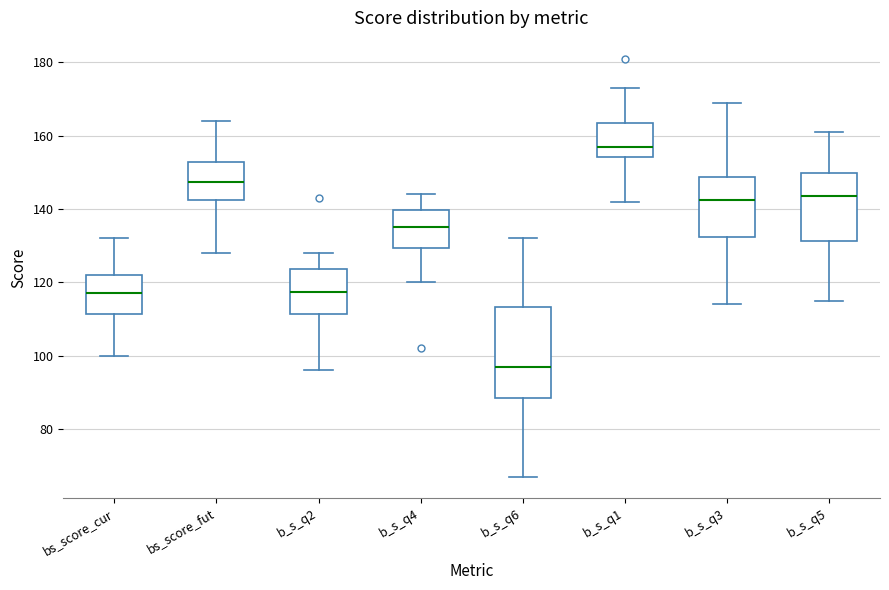

Which box has the lowest median line?

b_s_q6